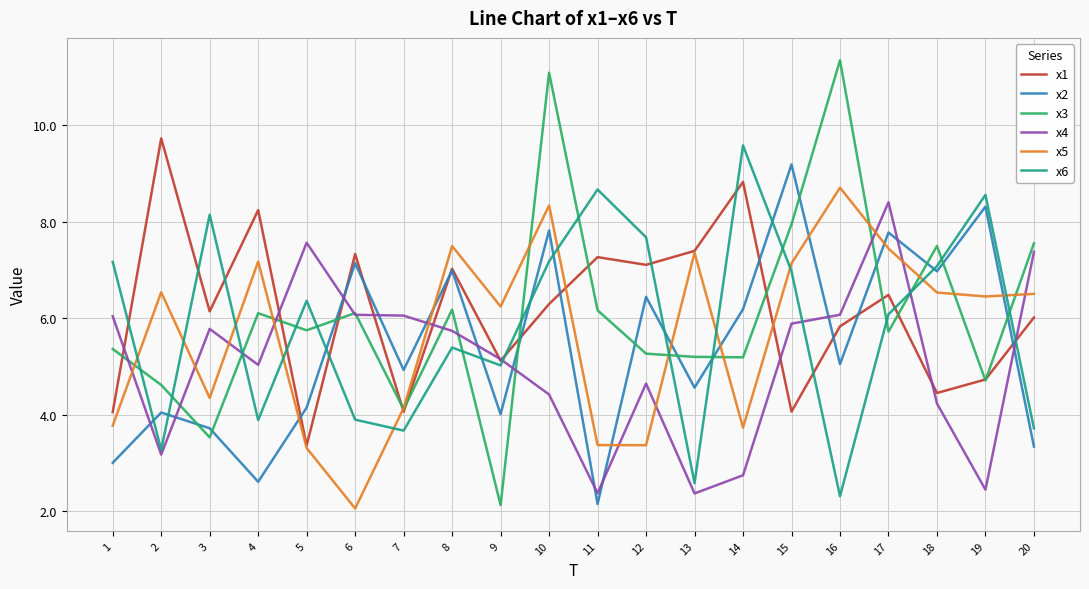

Count the number of data series in this chart.

6